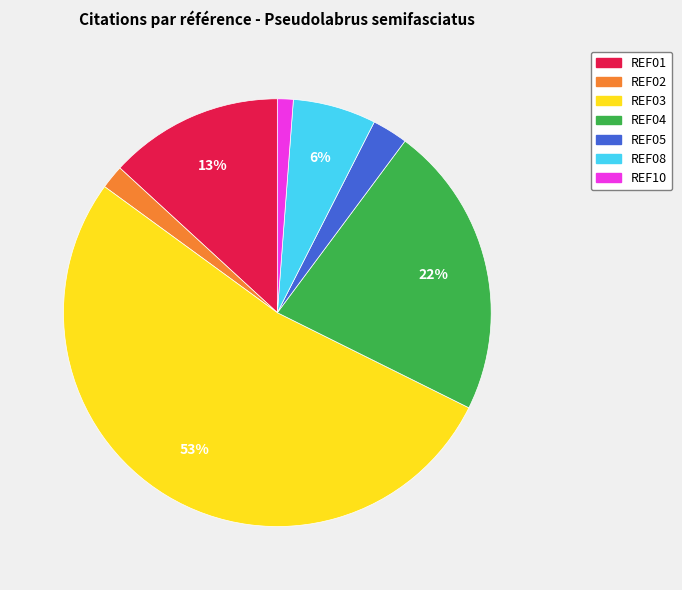

Combined, do REF10 and REF08 account for over 50%?

No